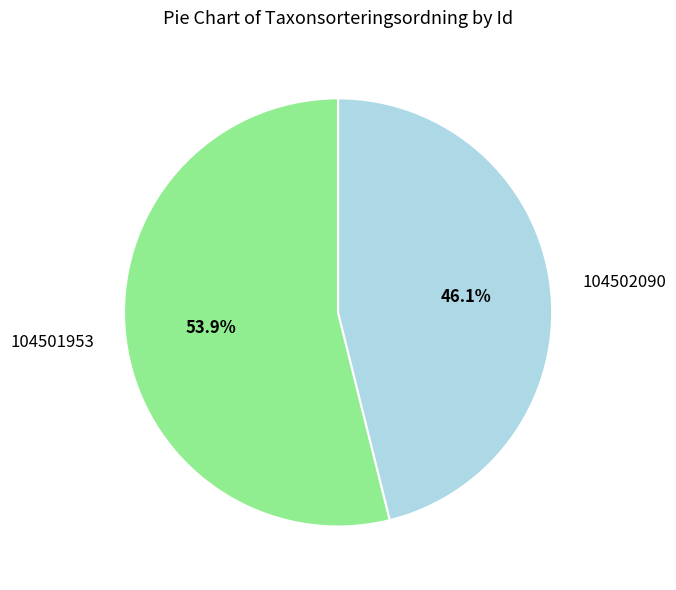

Which slice is the largest?

104501953